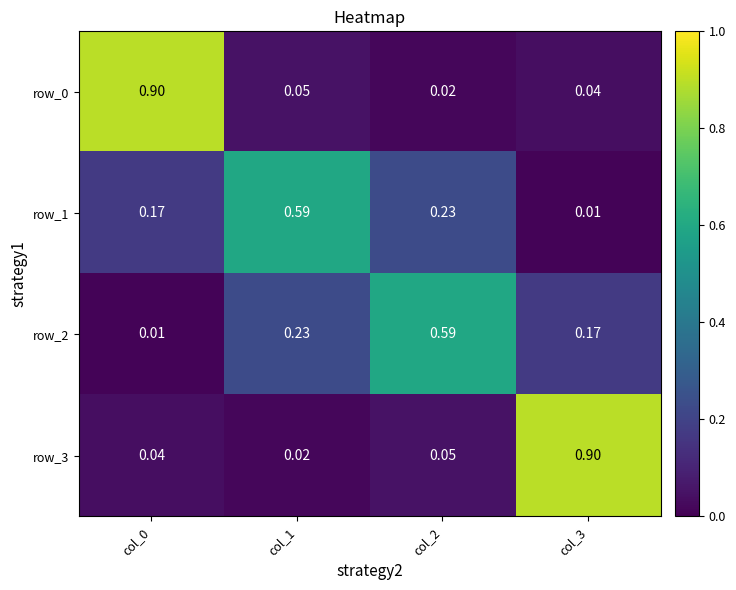

Reading left to right, extract all data points from this chart.

row_0: col_0=0.9	col_1=0.0	col_2=0.0	col_3=0.0
row_1: col_0=0.2	col_1=0.6	col_2=0.2	col_3=0.0
row_2: col_0=0.0	col_1=0.2	col_2=0.6	col_3=0.2
row_3: col_0=0.0	col_1=0.0	col_2=0.0	col_3=0.9